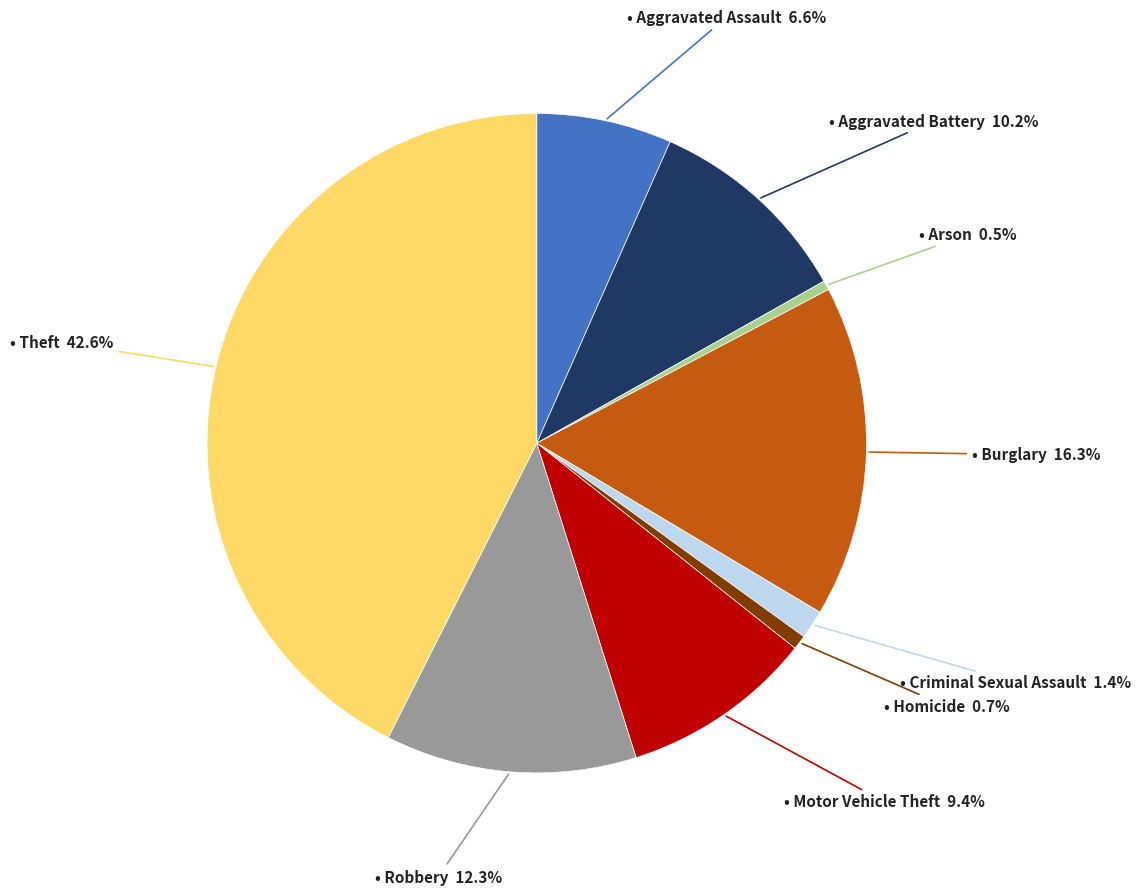

Does any single category account for the majority?

No